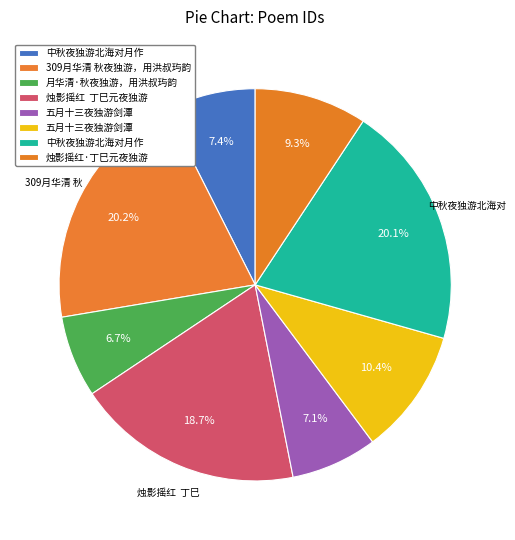

Which slice is the smallest?

月华清·秋夜独游，用洪叔玙韵